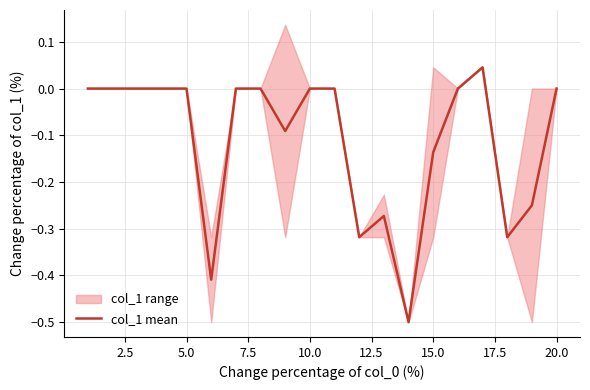

True or false: col_1 mean has a value of 0.0 at 10.0.

True